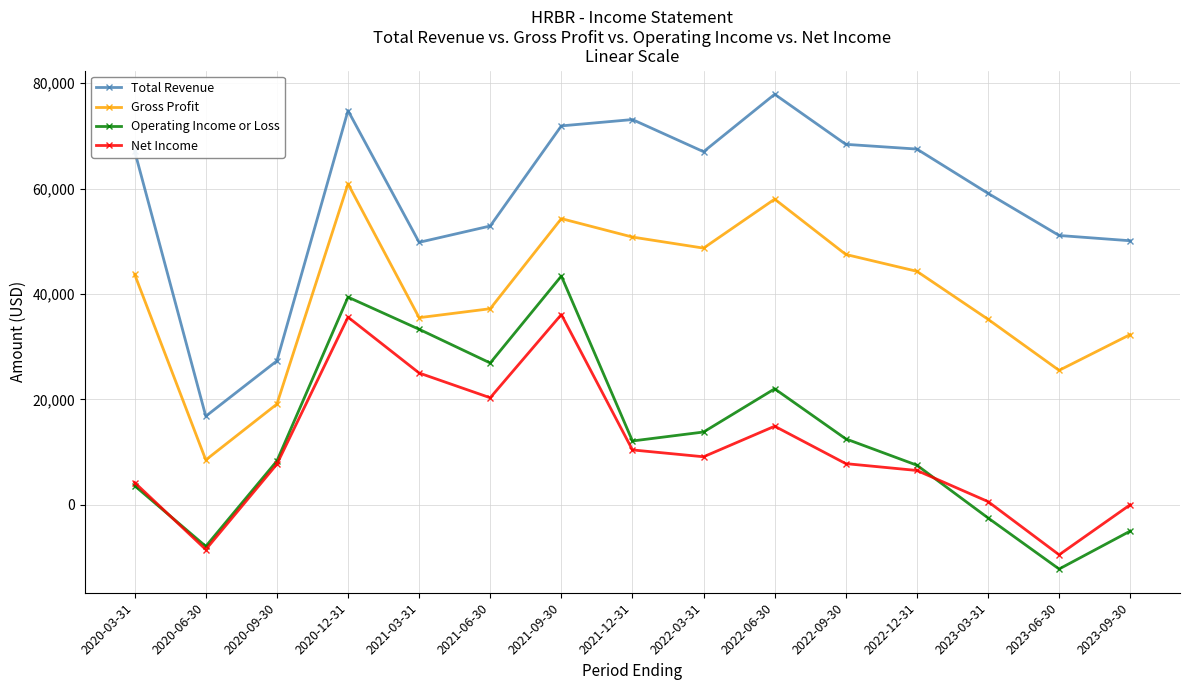

What is the minimum value for Gross Profit?

8500